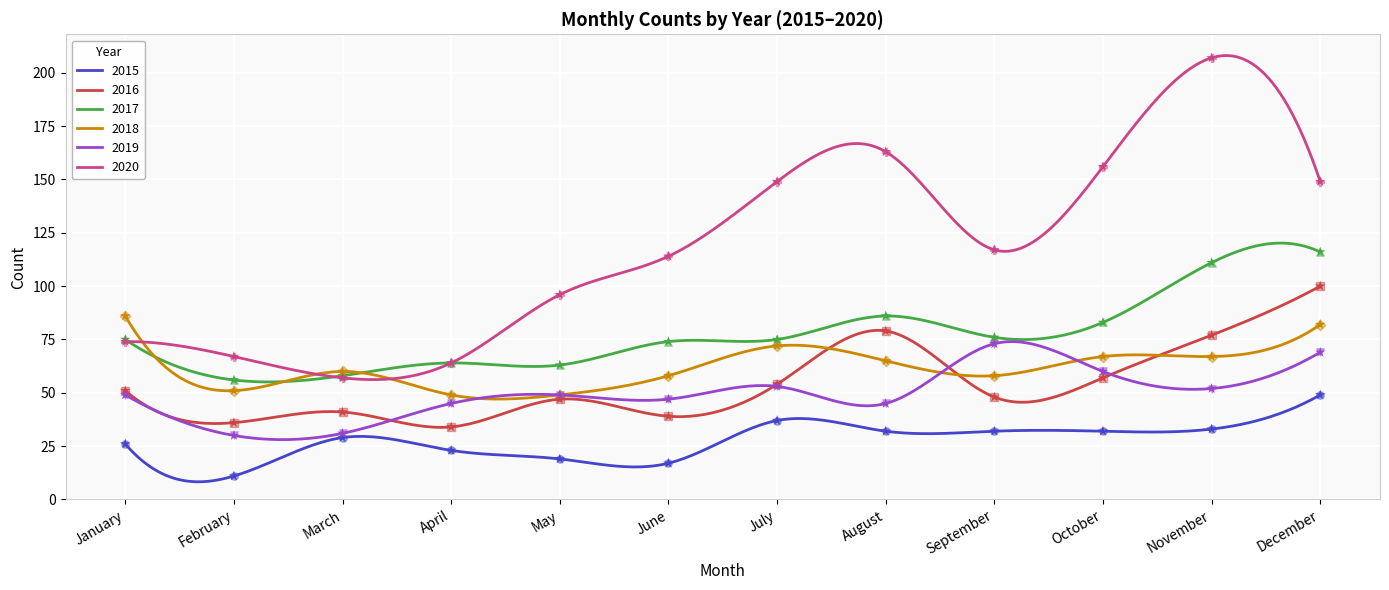

At which category is the sum across all series the highest?

December